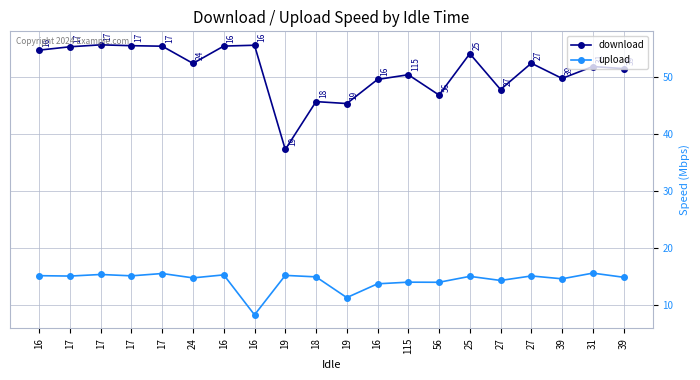

Where does the download series first go above 52?

16